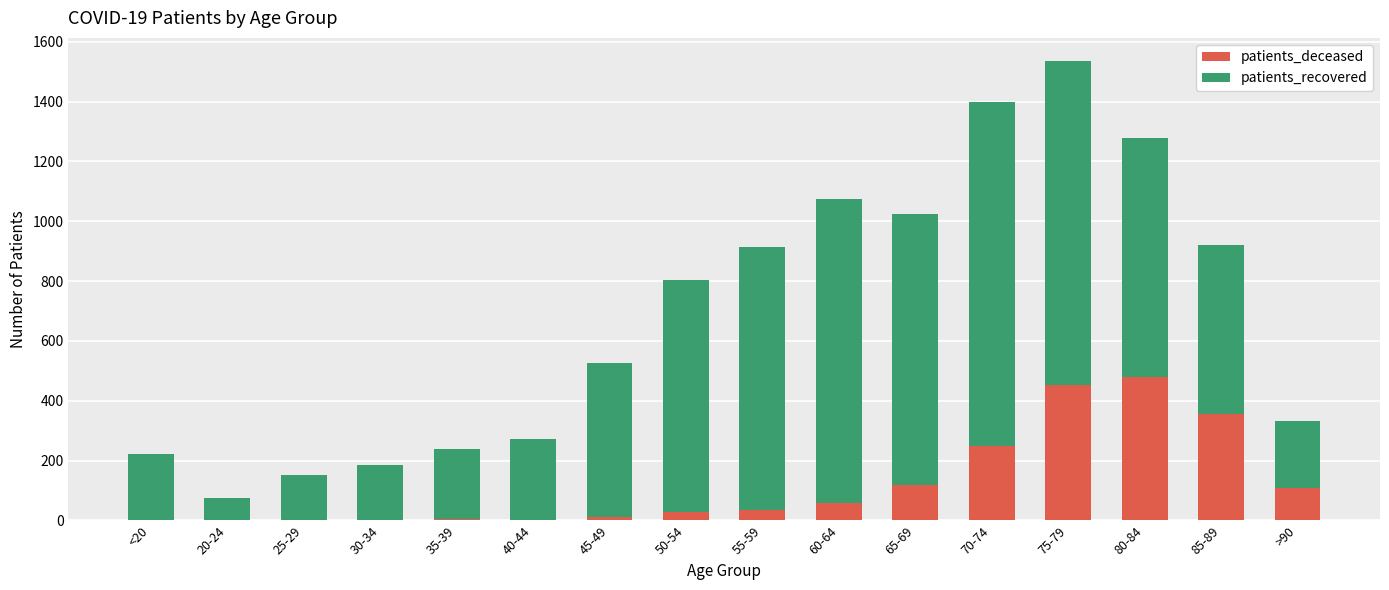

What is the highest value of the patients_deceased series?

480